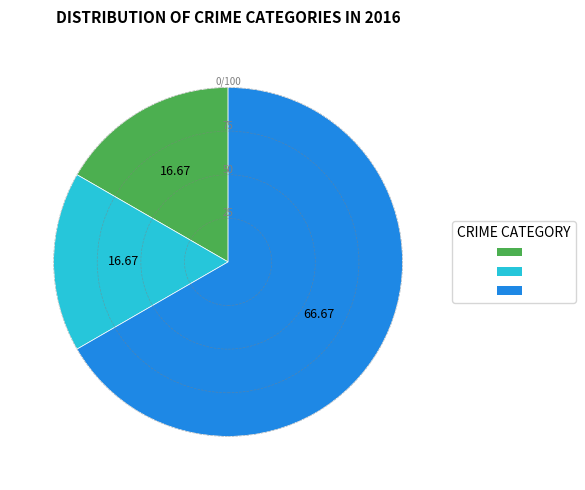

Which category has the smallest portion of the pie?

Aggravated Assault